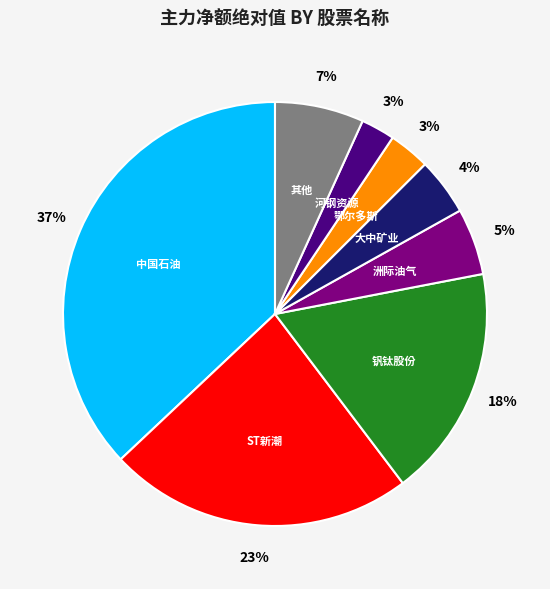

Count the number of slices in the pie.

8